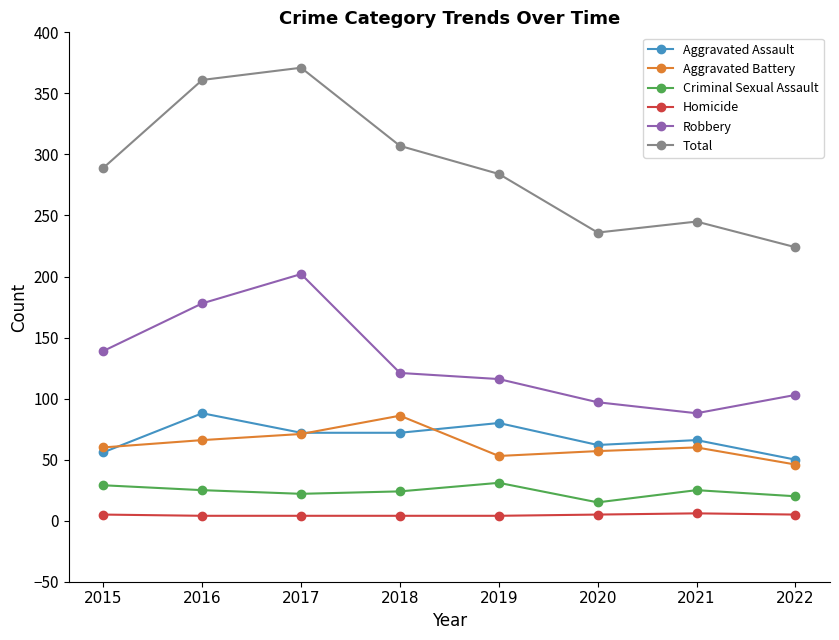

Rank the series at 2016 from highest to lowest value.

Total, Robbery, Aggravated Assault, Aggravated Battery, Criminal Sexual Assault, Homicide